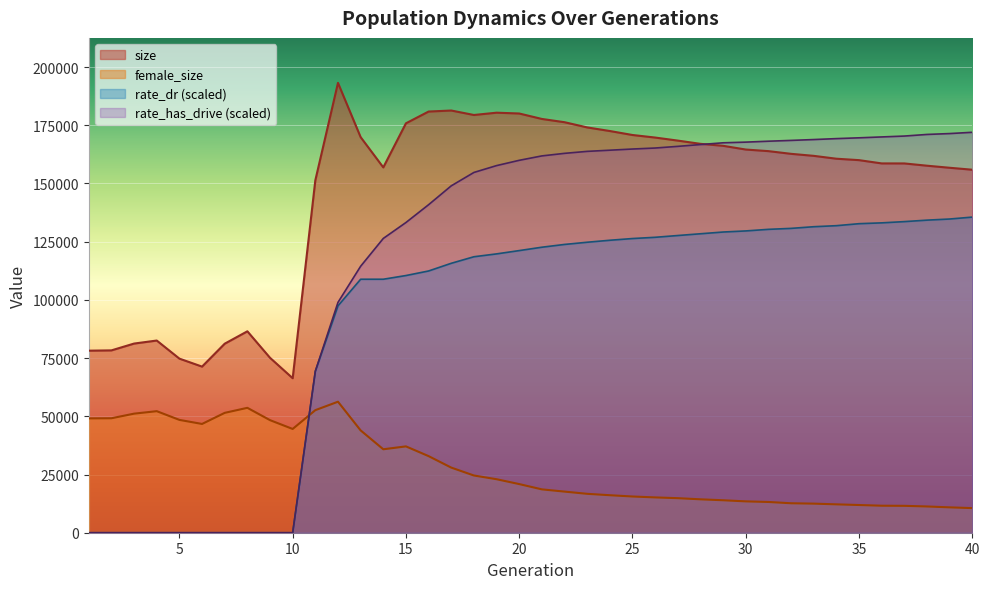

True or false: rate_dr and rate_has_drive intersect in this chart.

False